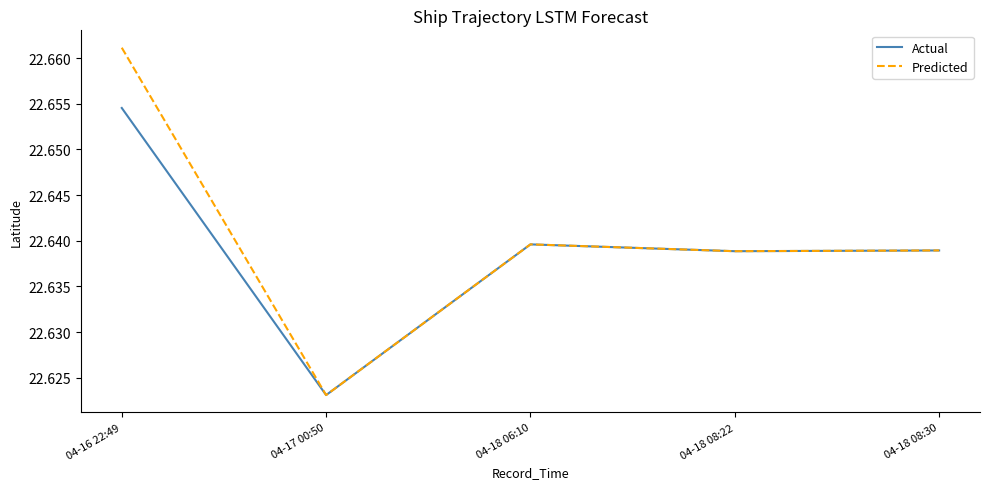

Rank the series at 04-16 22:49 from highest to lowest value.

Predicted, Actual